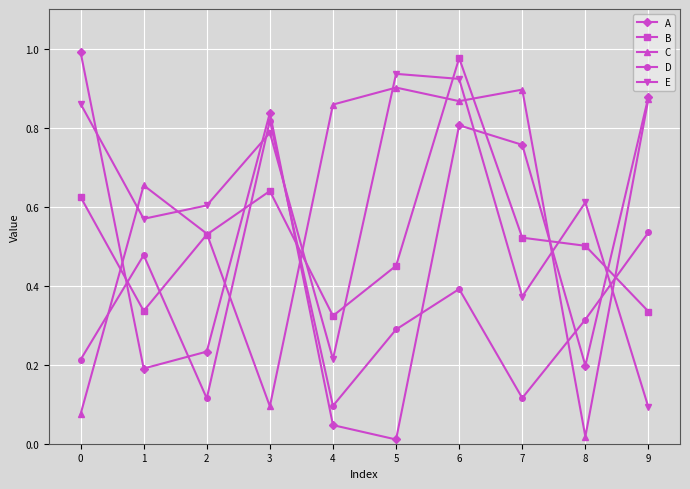

Which series has the widest spread of values?

A